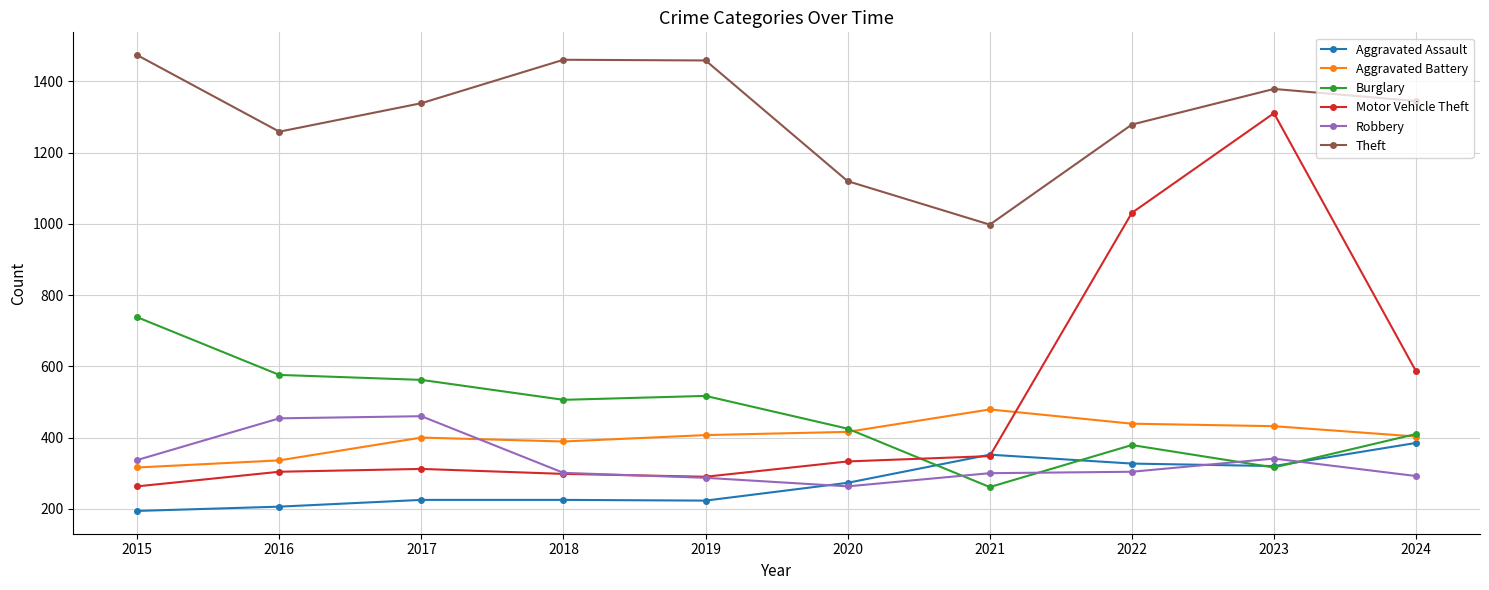

What is the difference between the Burglary values at 2024 and 2021?

149